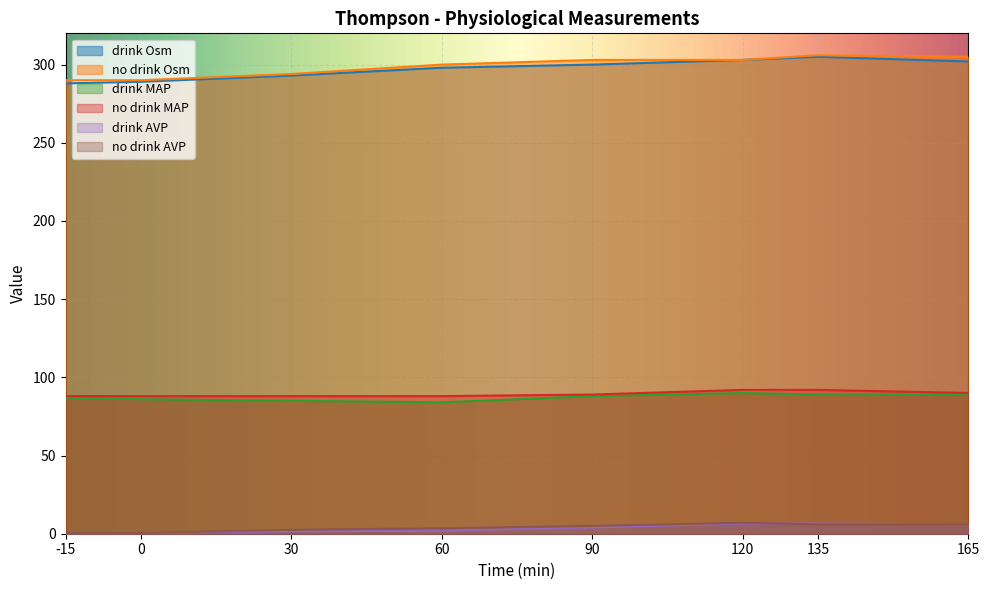

What is the difference between the highest and lowest values at 90?

299.0